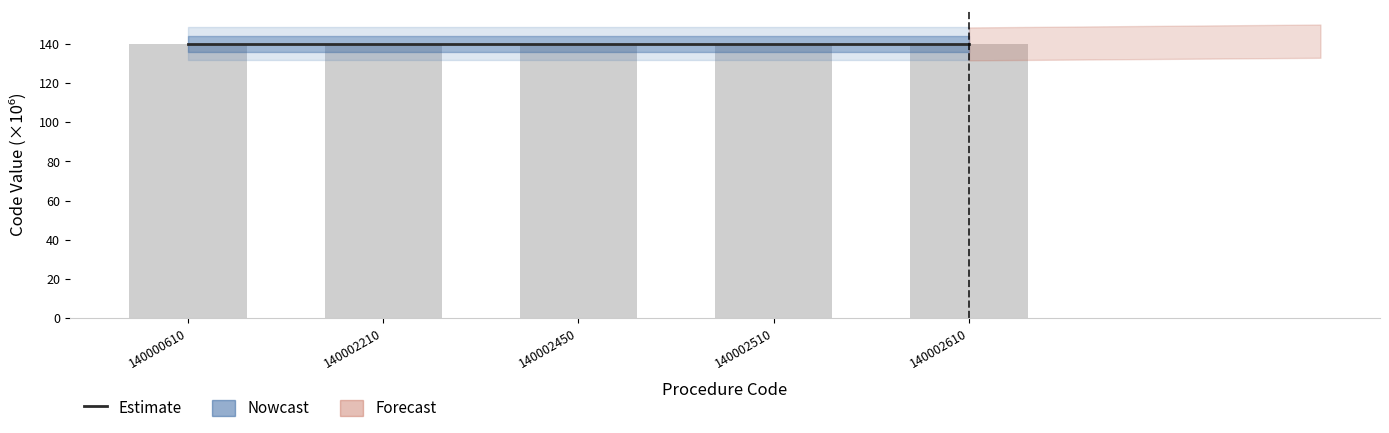

What is the value of the 2nd bar from the left?

140.0